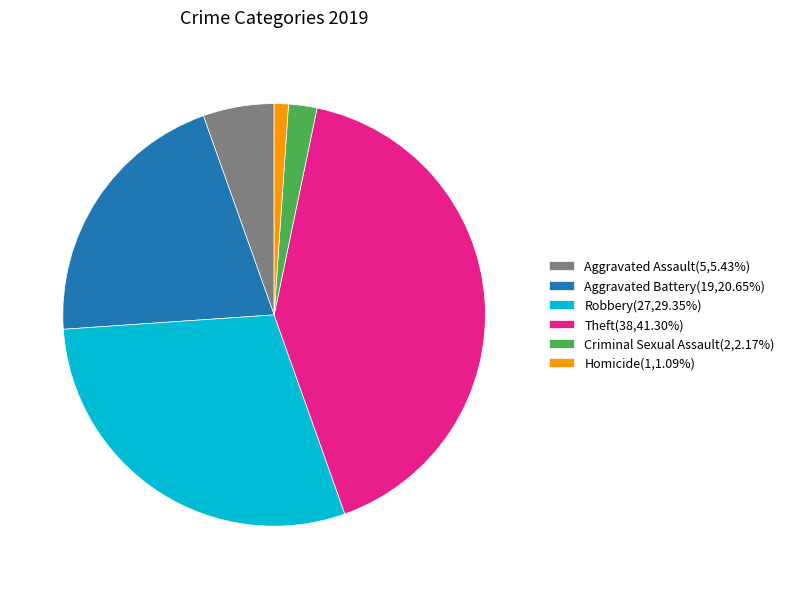

Is Robbery(27,29.35%) the majority of the pie?

No